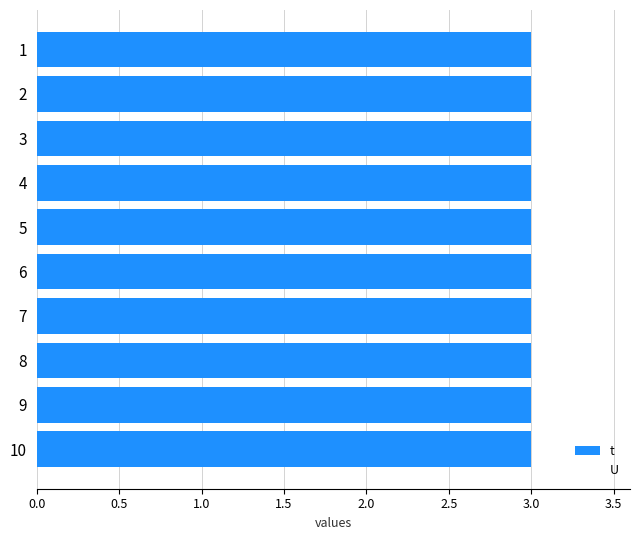

List the series in order of their overall mean, lowest first.

U, t